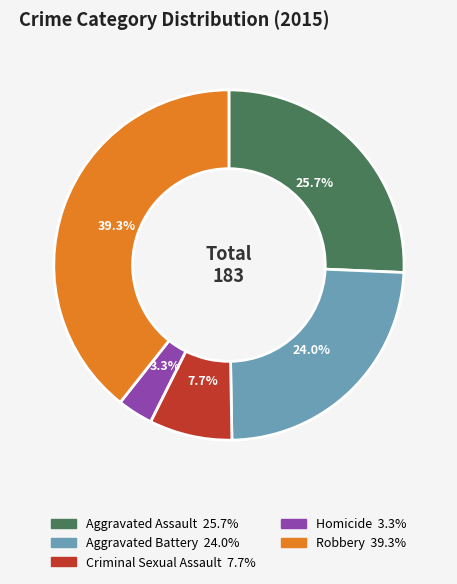

To the nearest percent, what is the average slice percentage?

20%